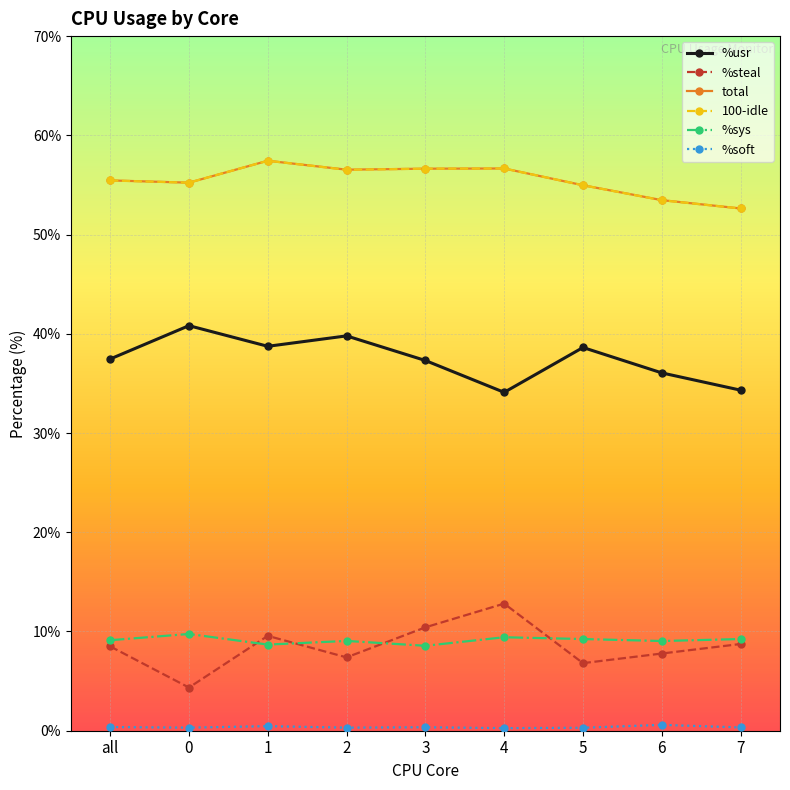

At which label does total first exceed 55?

all